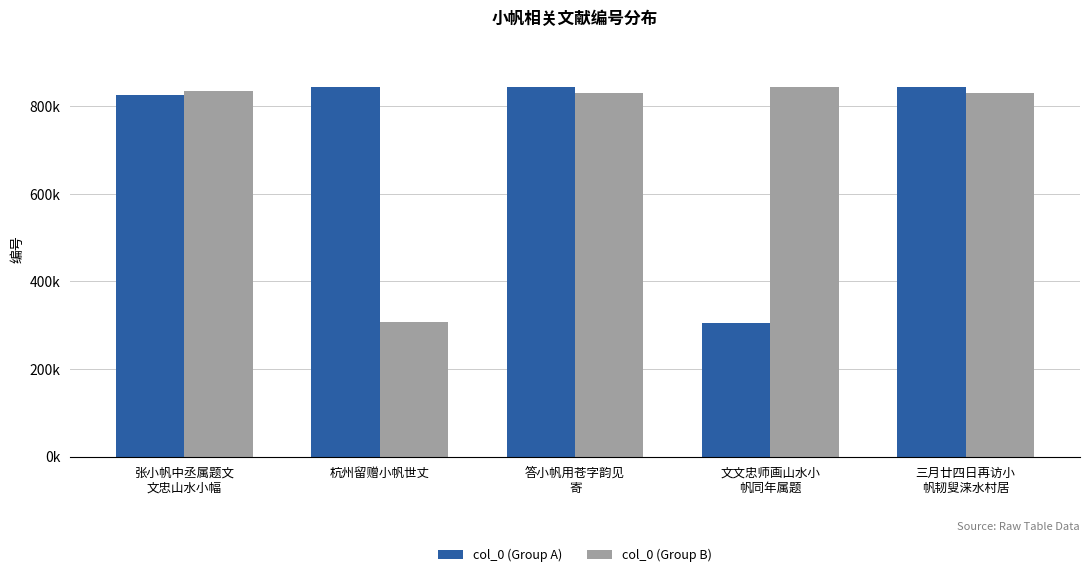

Rank the series by their maximum value, from lowest to highest.

col_0 (Group B), col_0 (Group A)